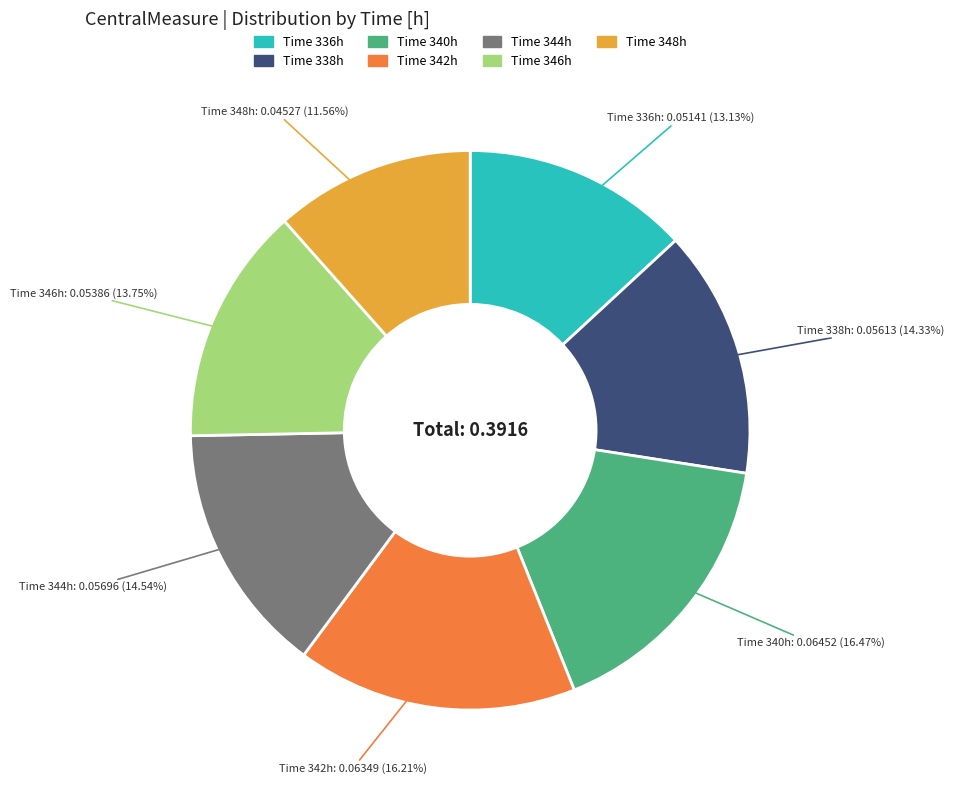

Is there any slice that represents more than half of the pie?

No